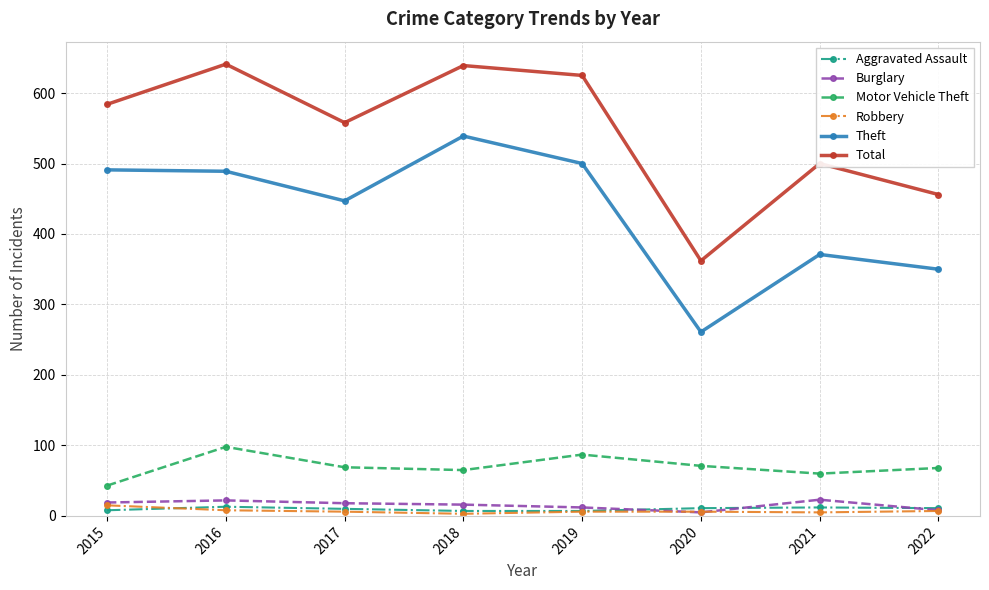

What is the difference between the second highest and minimum values in the Motor Vehicle Theft series?

44